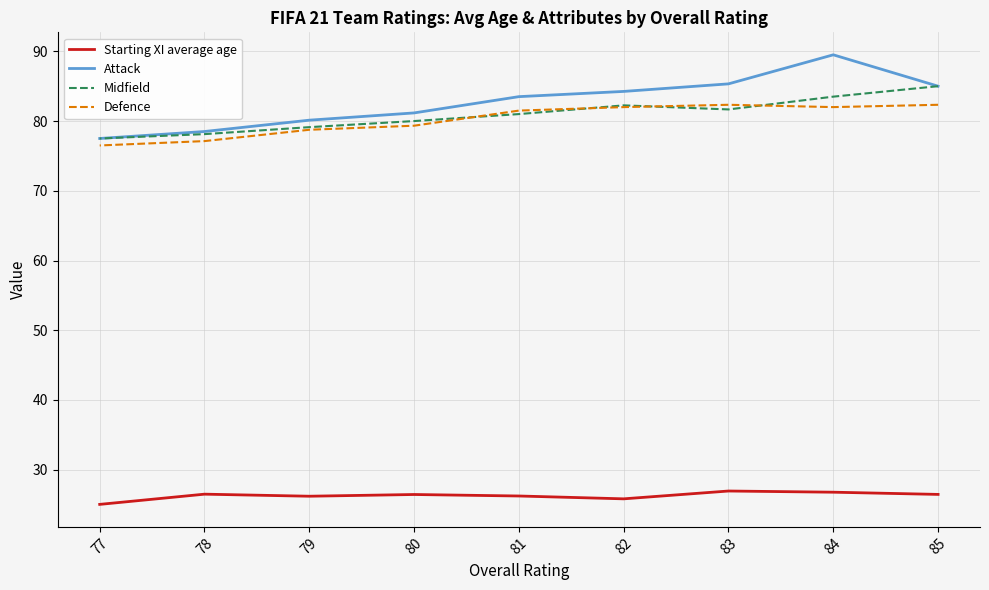

Which series has the largest range (max minus min)?

Attack